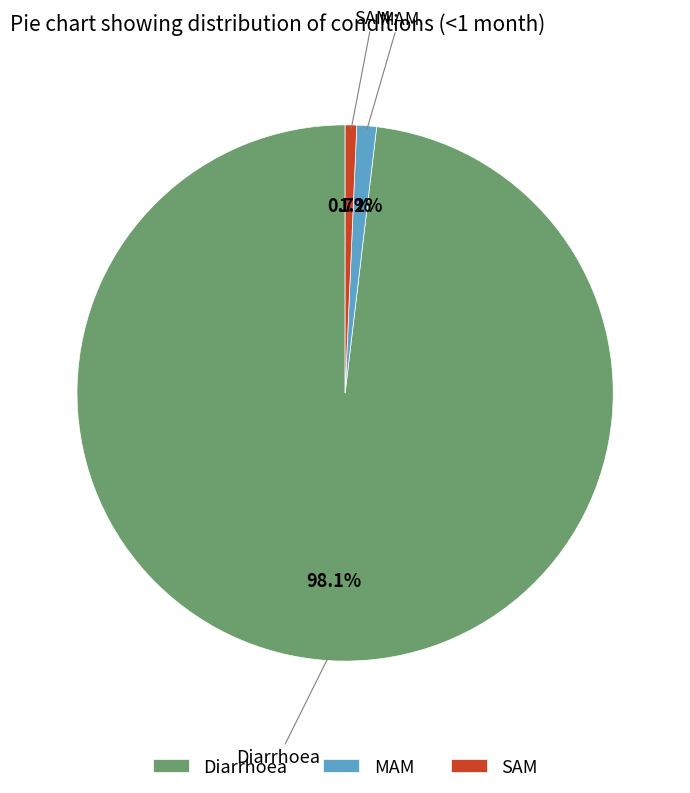

Is it true that SAM is 11% of the pie?

False